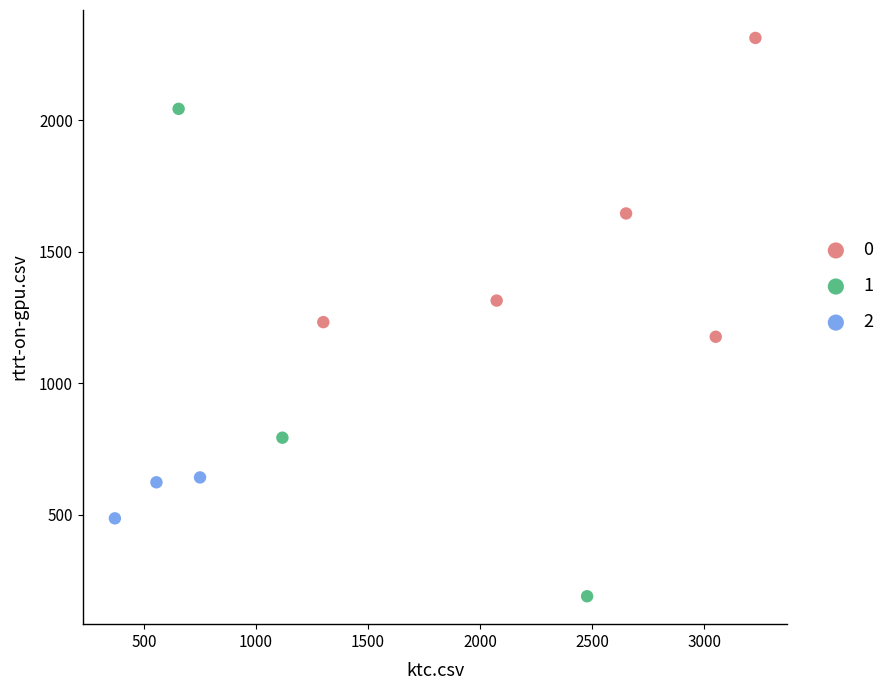

Which series has the widest spread of Y values?

1